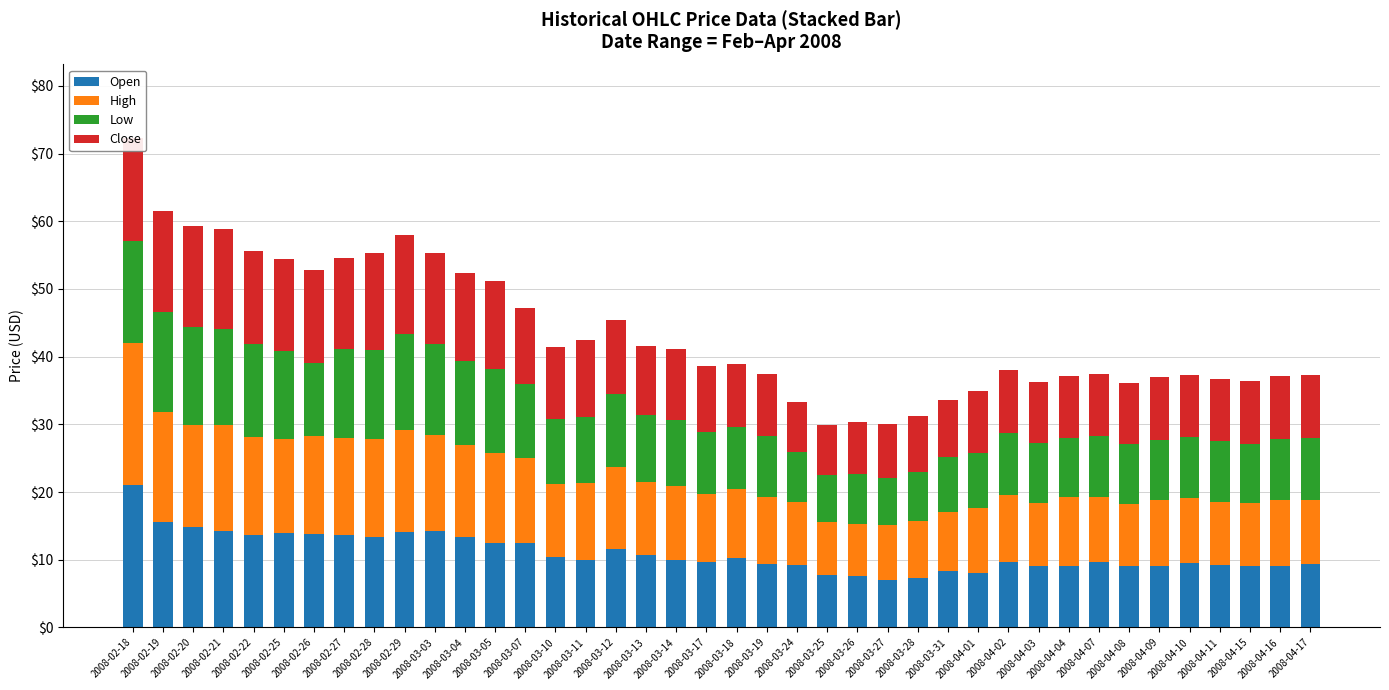

At 2008-03-04, list the series in order from largest to smallest.

High, Open, Close, Low